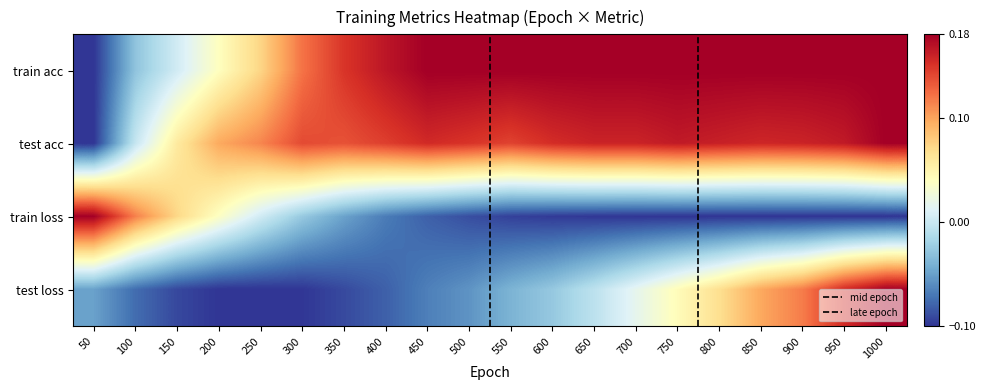

Which series has the widest spread of values?

train acc